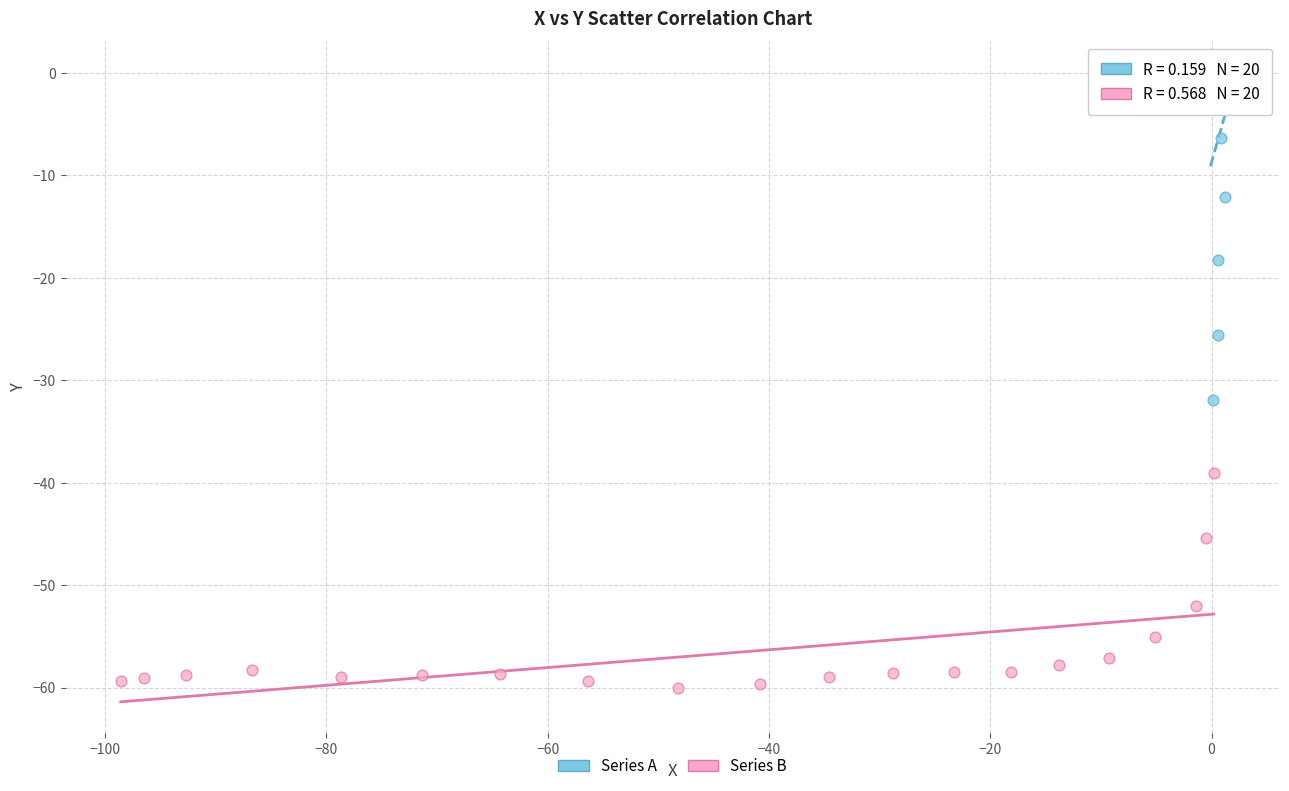

Which series reaches the minimum Y coordinate?

Series B